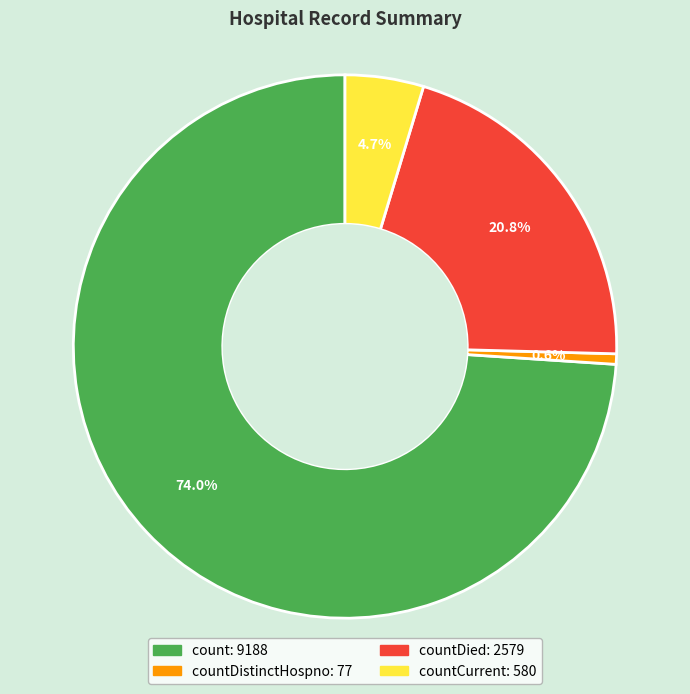

Is there any slice that represents more than half of the pie?

Yes